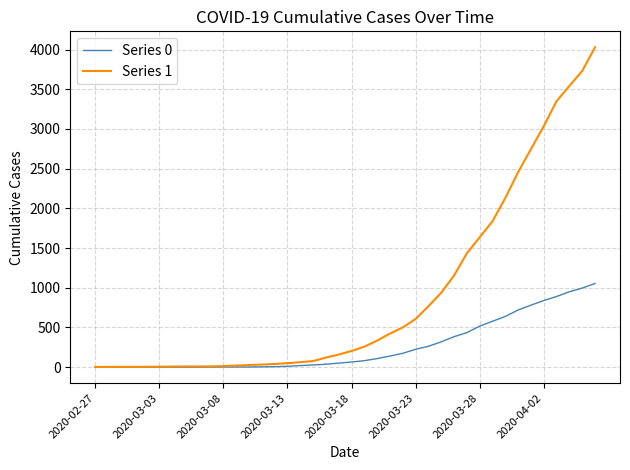

Which series has the largest range (max minus min)?

Series 1